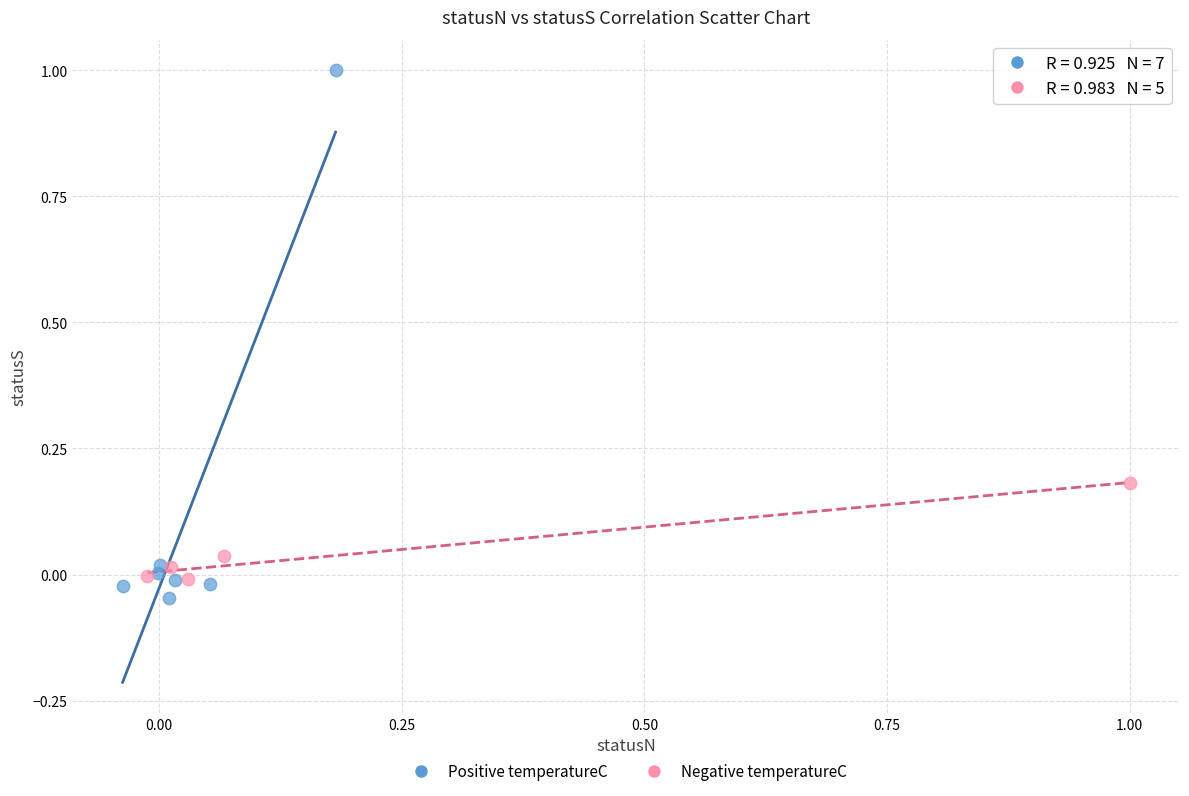

Which series has the largest Y range (max minus min)?

Positive temperatureC